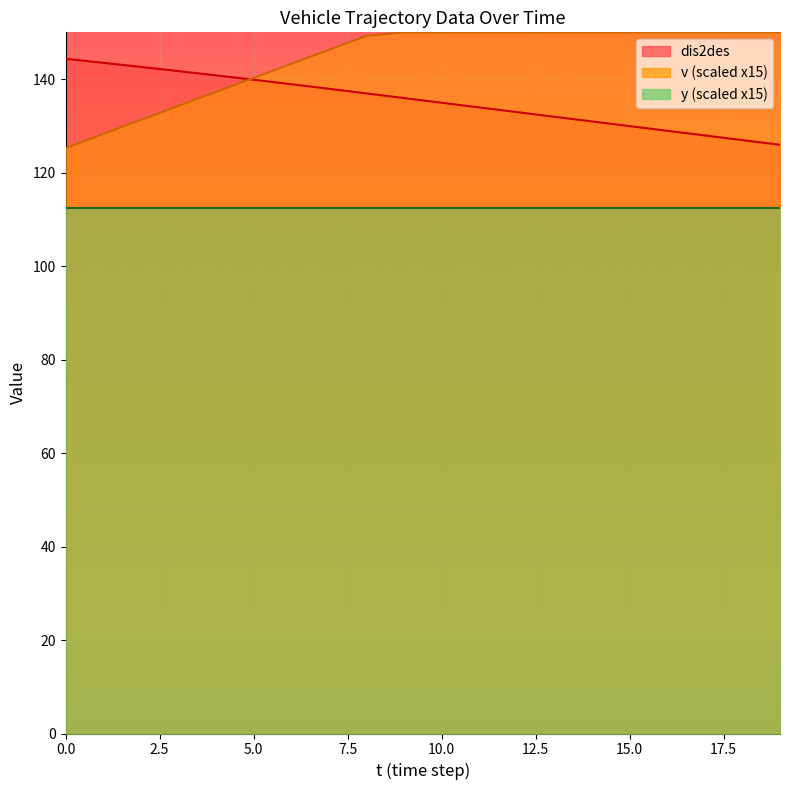

At how many categories does at least one series exceed 140?

20